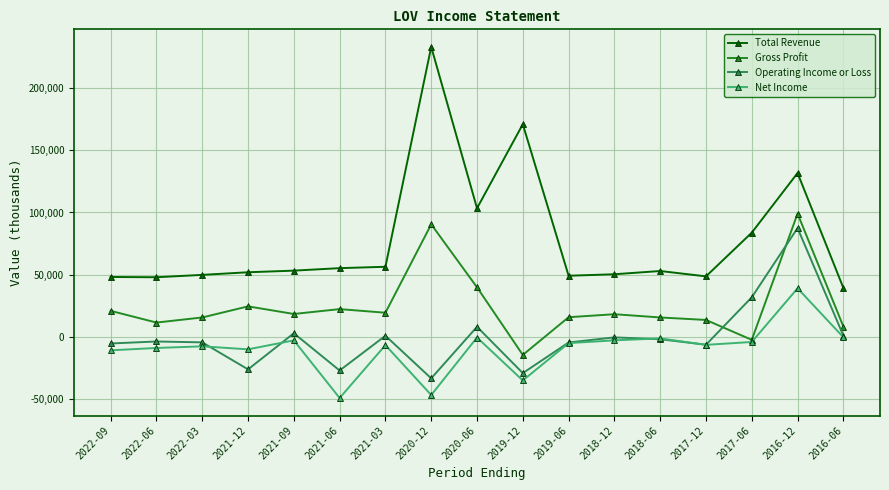

What is the total value across all series at 2020-06?

151100